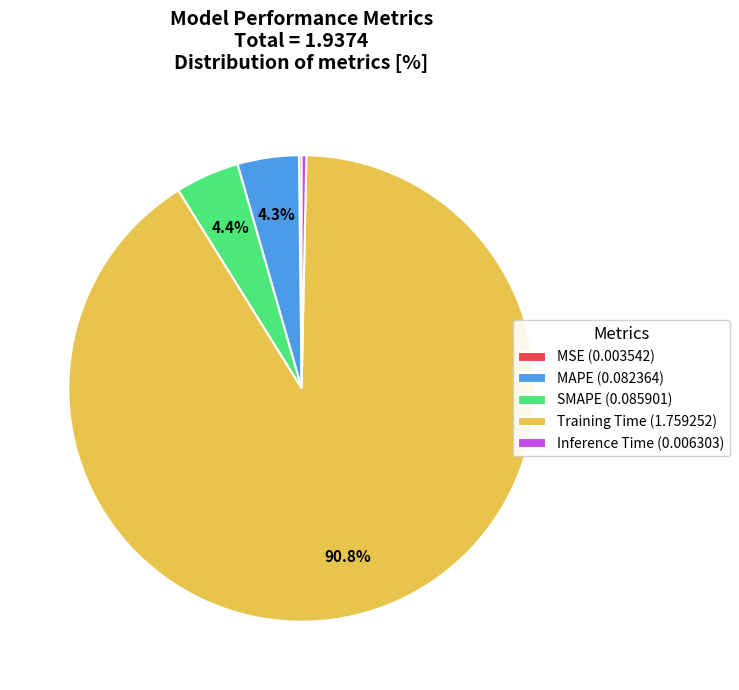

Is SMAPE (0.085901) the majority of the pie?

No